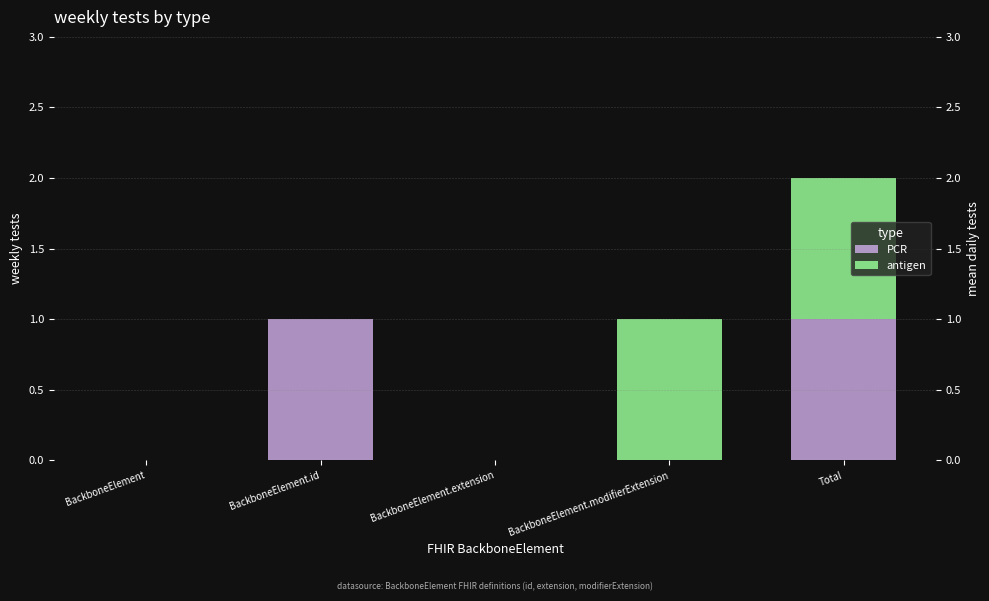

List the series in order of their peak value, highest first.

PCR, antigen